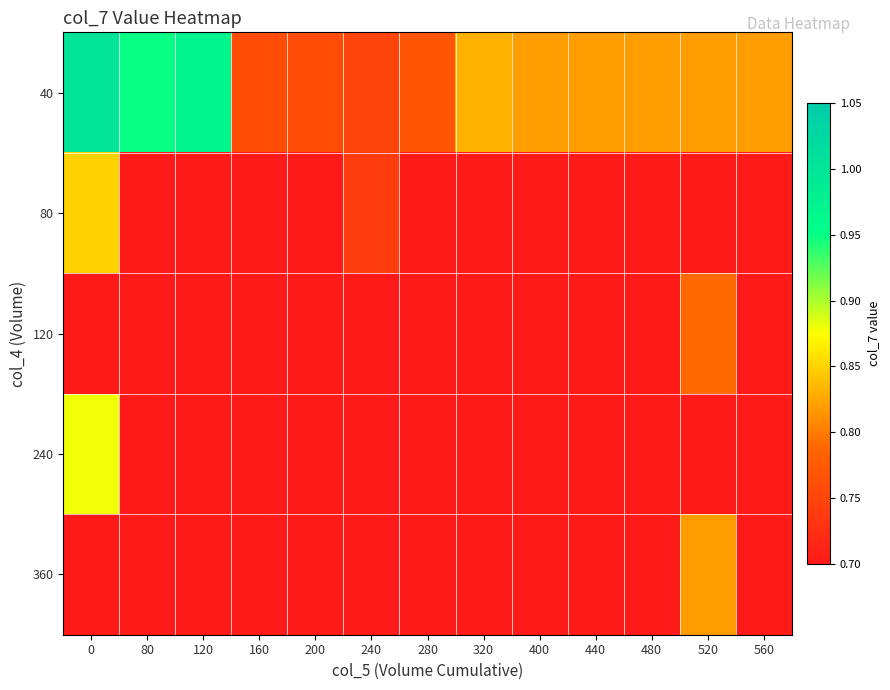

Between 320 and 80, which is larger?

80